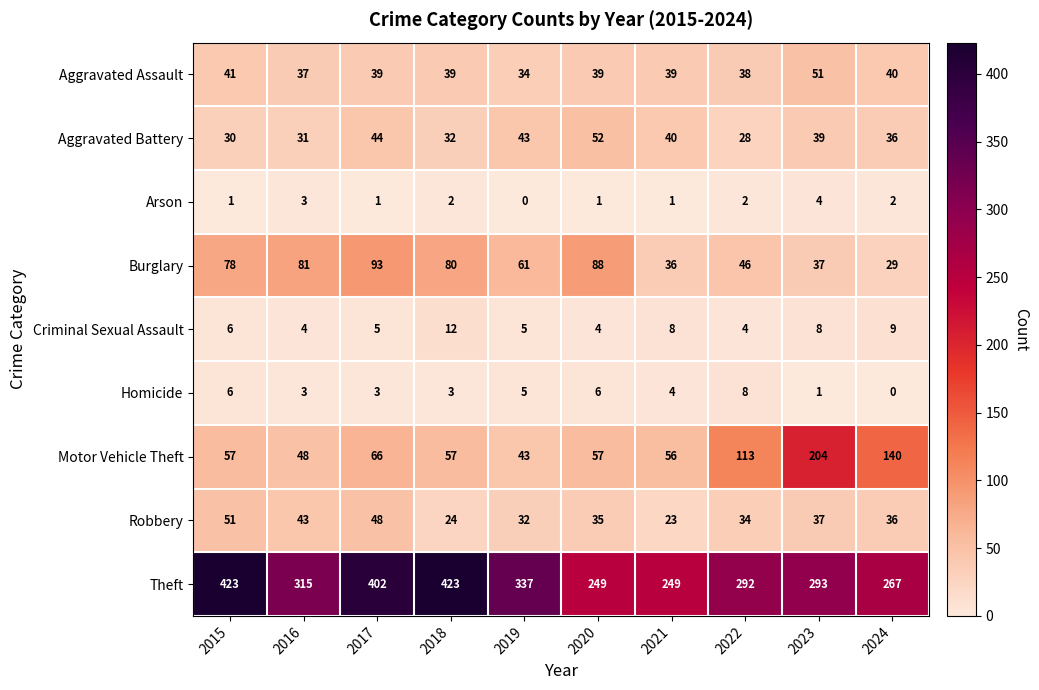

Is it true that Theft equals 70 at 2021?

False